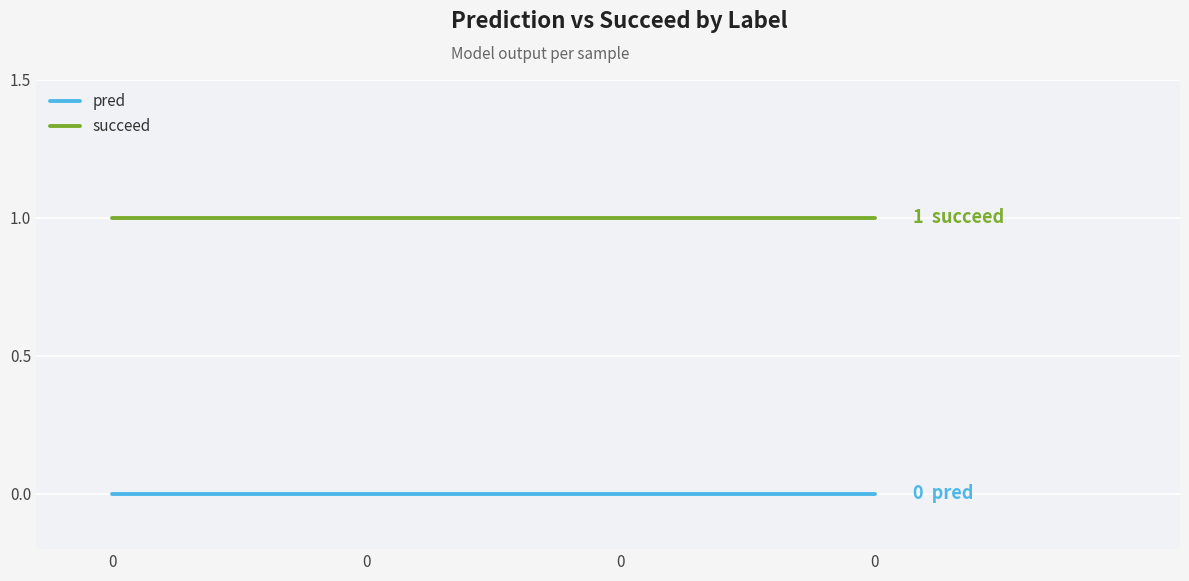

What is the minimum value for succeed?

1